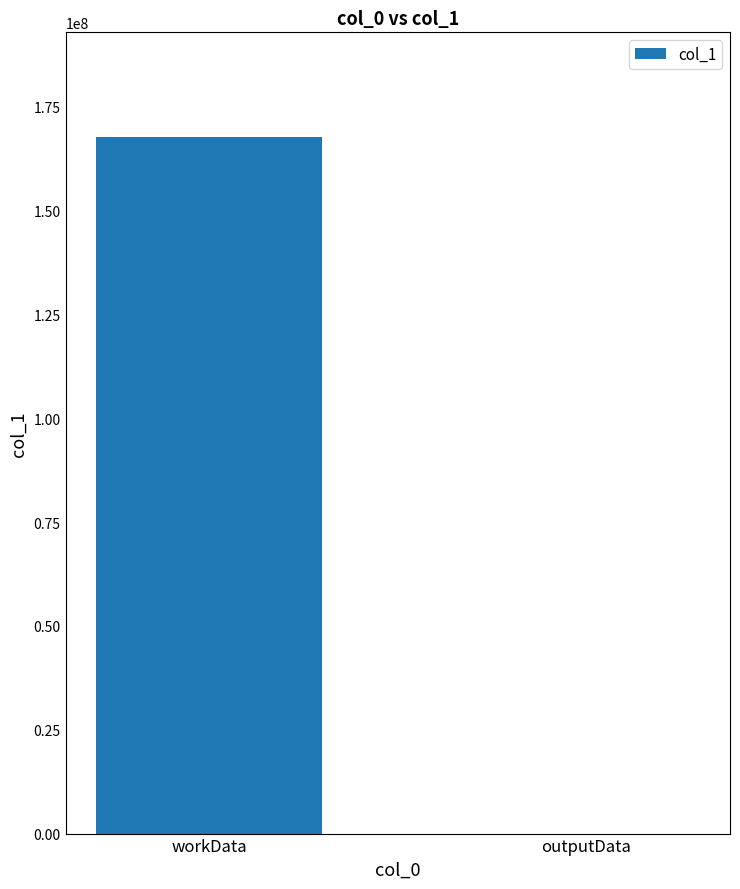

Reading left to right, extract all data points from this chart.

workData=167749276	outputData=3536